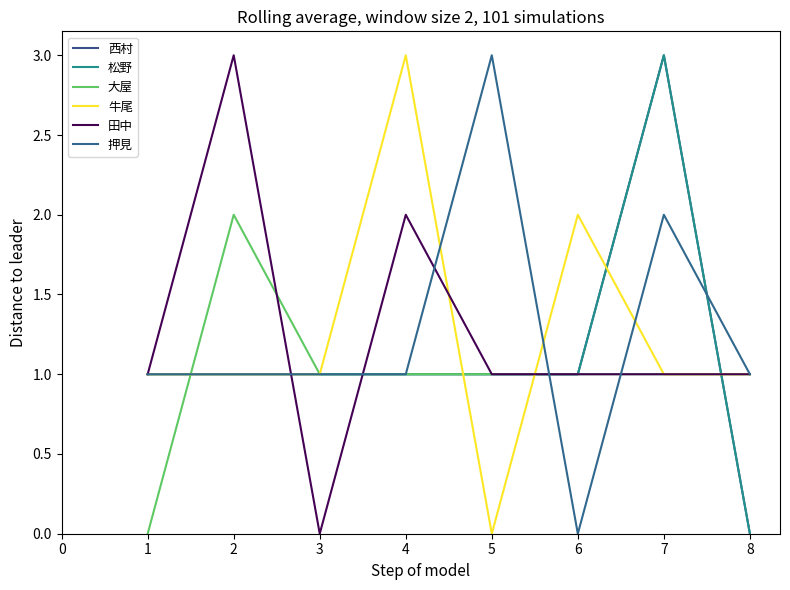

Which series has the largest range (max minus min)?

西村